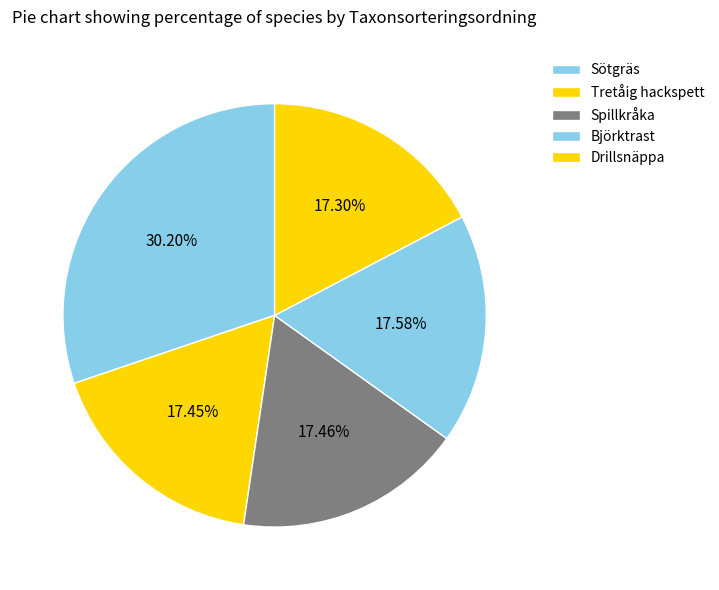

Combined, what portion of the pie is Spillkråka and Drillsnäppa?

34.8%